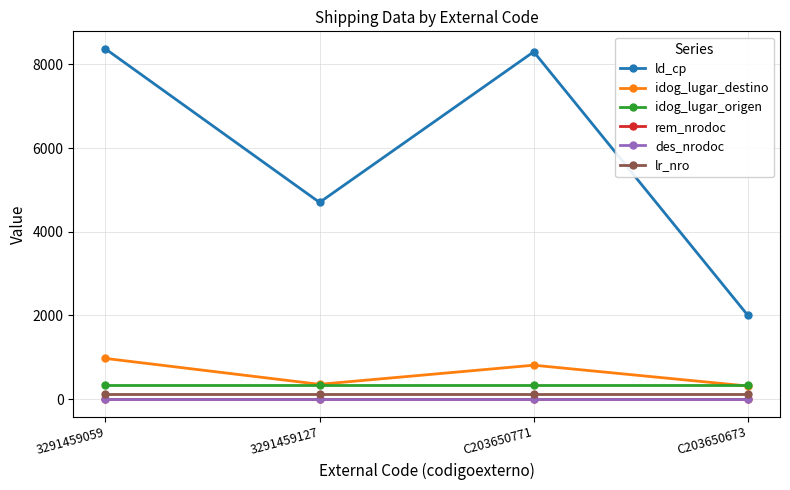

Which series has the widest spread of values?

ld_cp